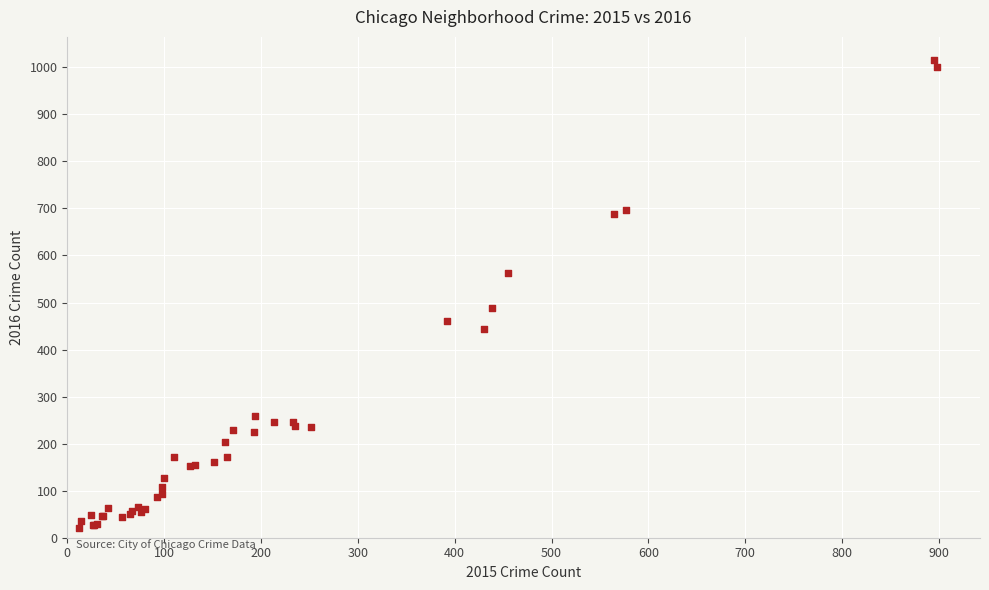

What Y value in the scatter plot is closest to 517?

489